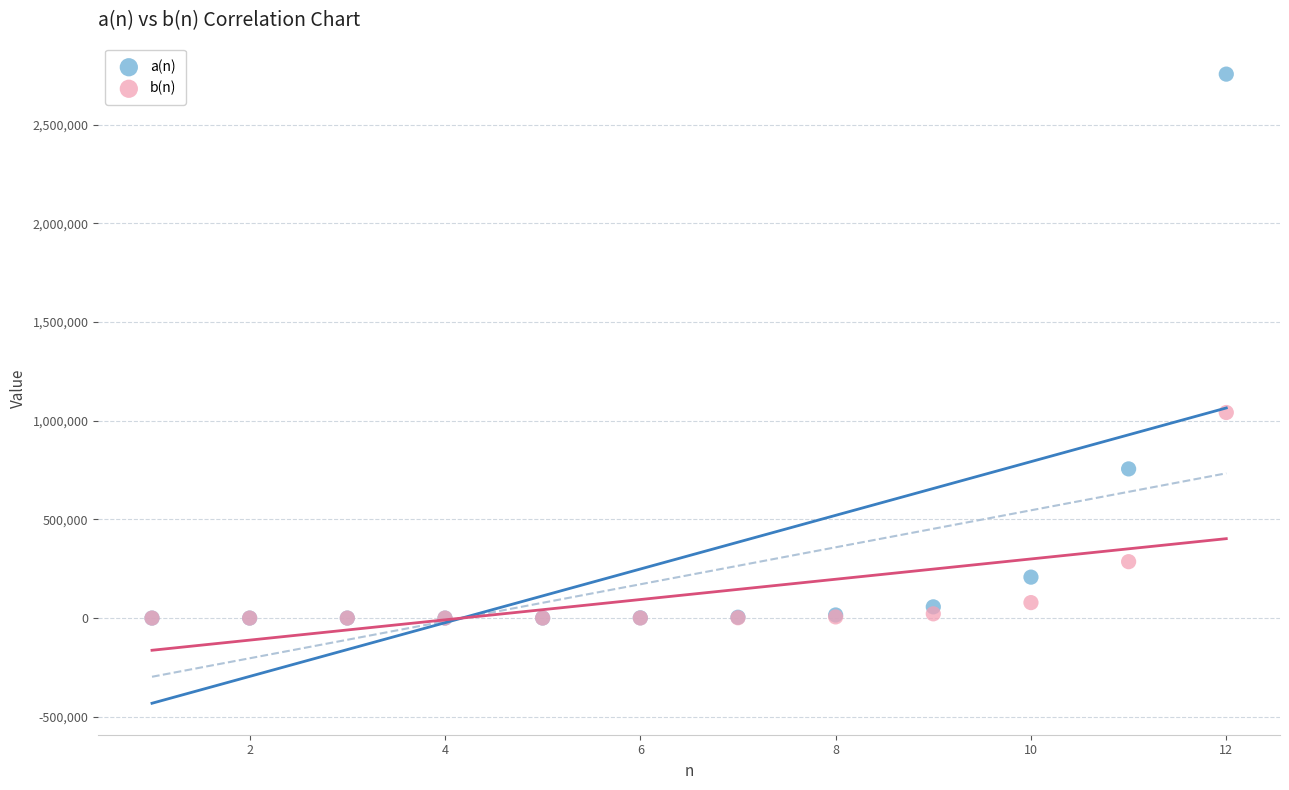

In the a(n) series, what Y value is closest to 1378528?

756064